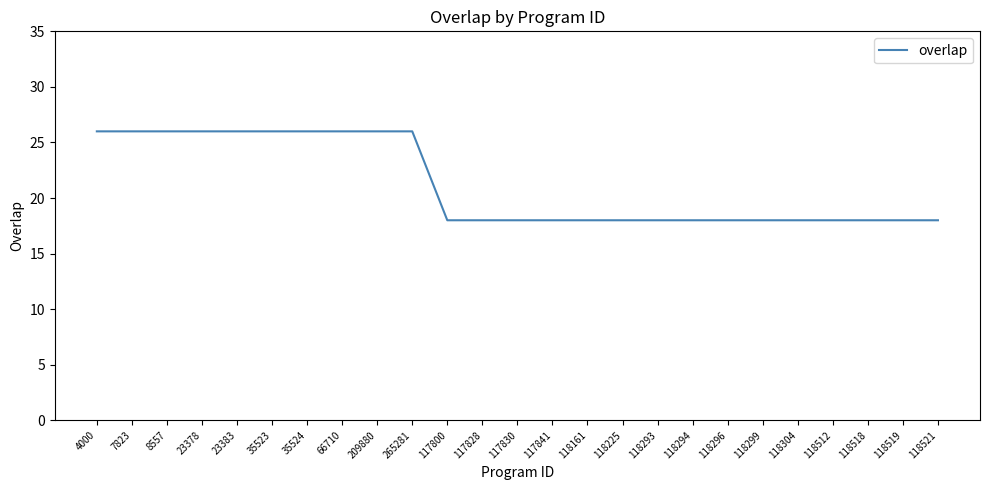

What is the minimum value shown in the chart?

18